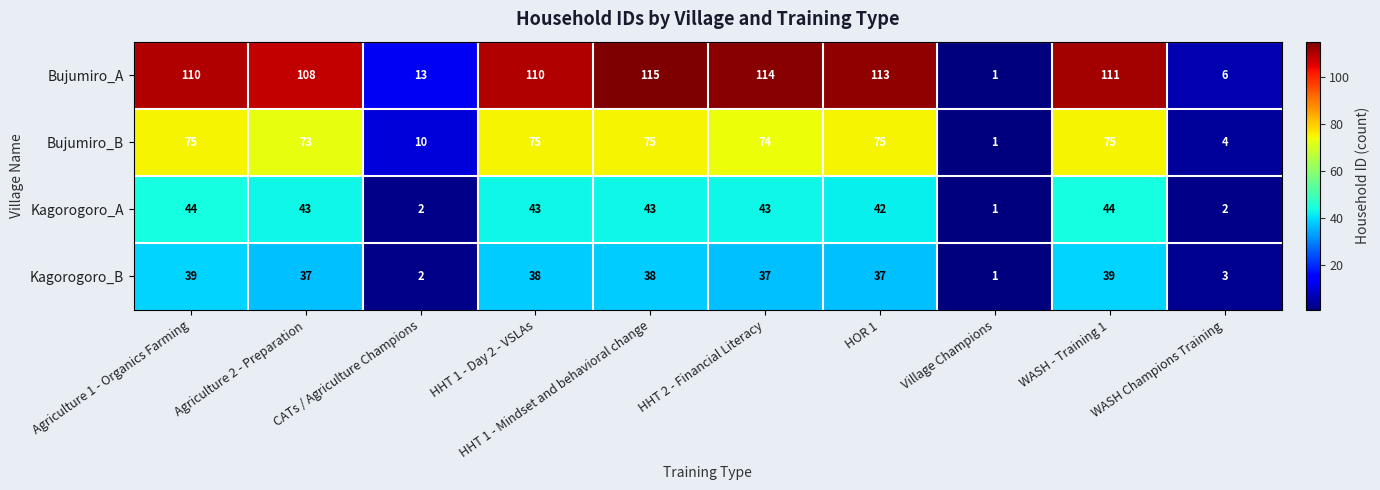

Count the number of categories in the chart.

10